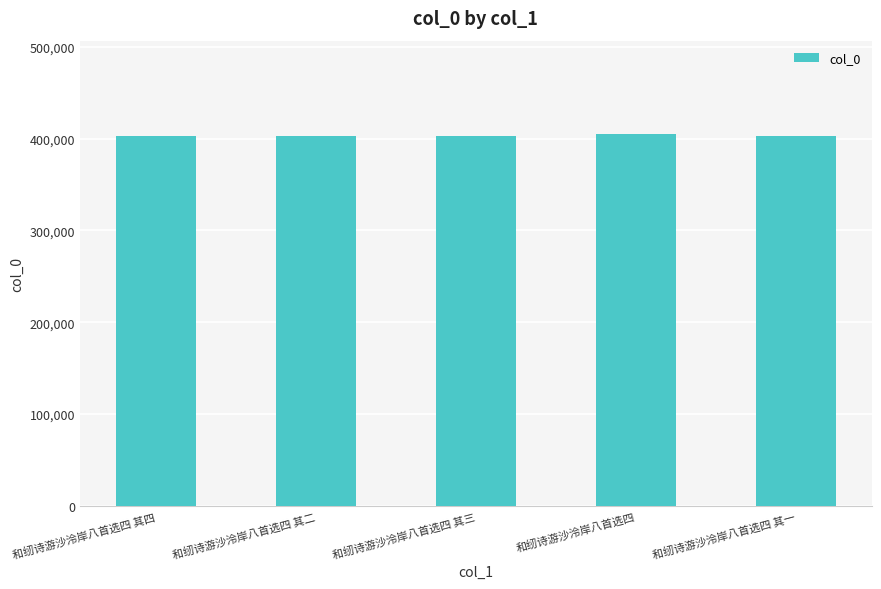

What is the sum of the values at 和纫诗游沙泠岸八首选四 其一 and 和纫诗游沙泠岸八首选四?

807911